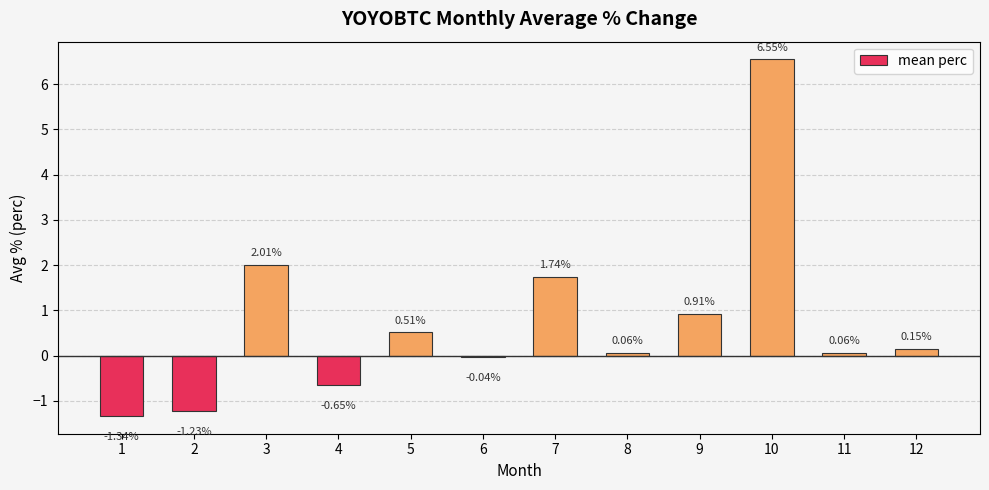

What is the average value?

0.7